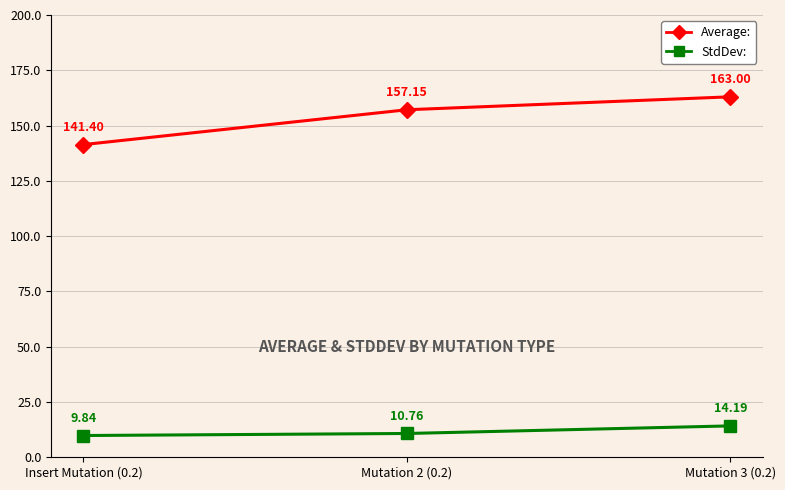

What are all the series names shown in the legend?

Average:, StdDev: